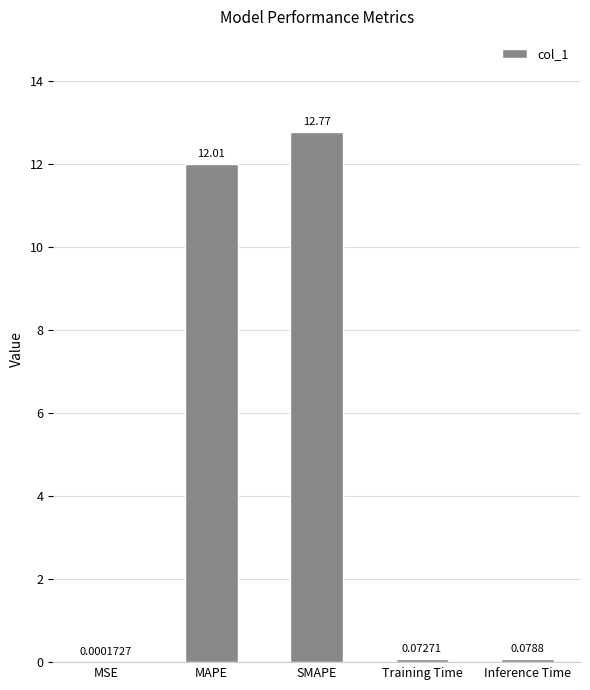

What is the sum of all values?

24.9